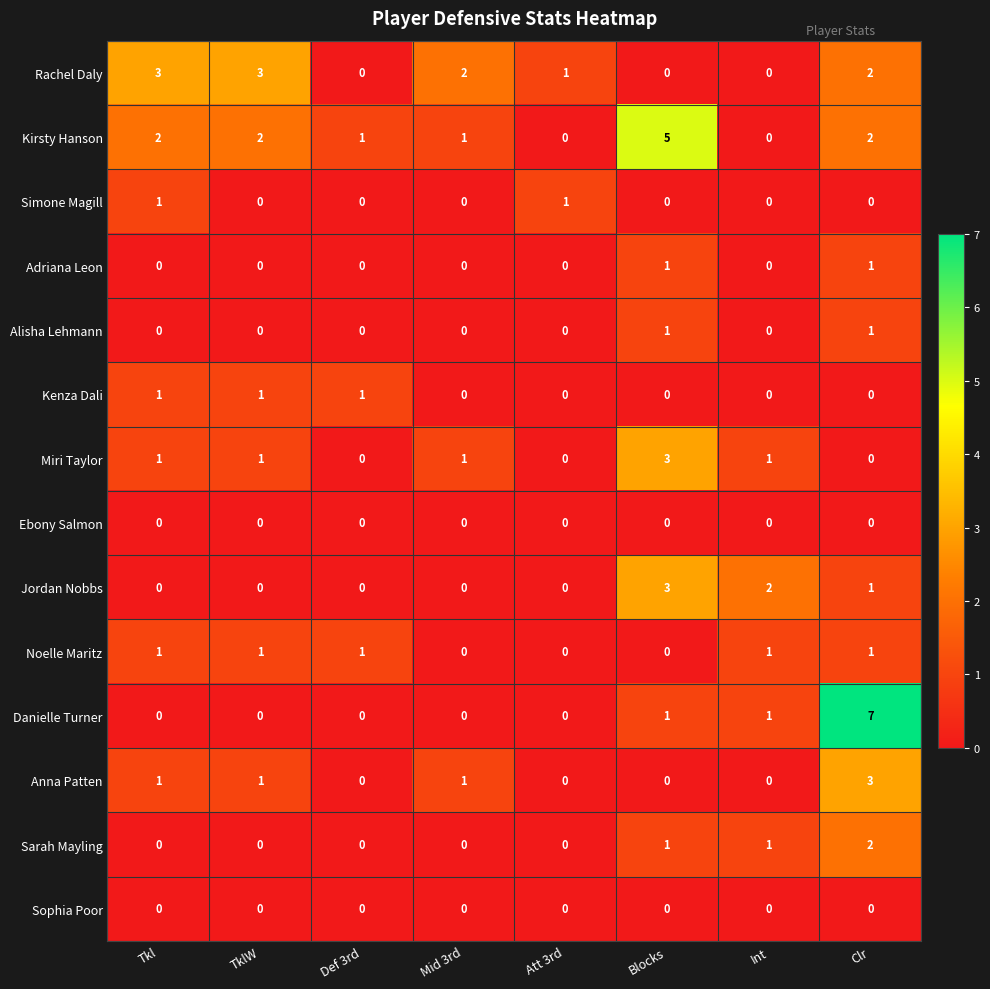

At which category is the sum across all series the highest?

Clr